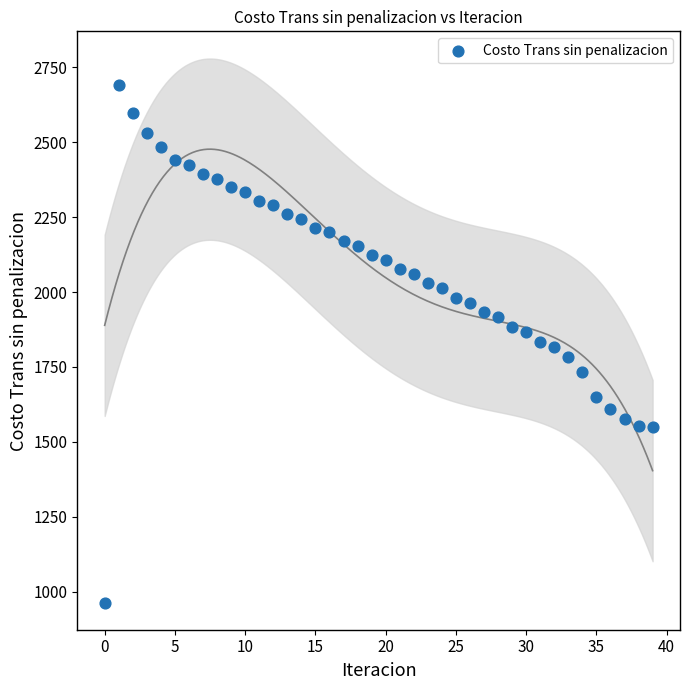

How many points are shown in the scatter plot?

40